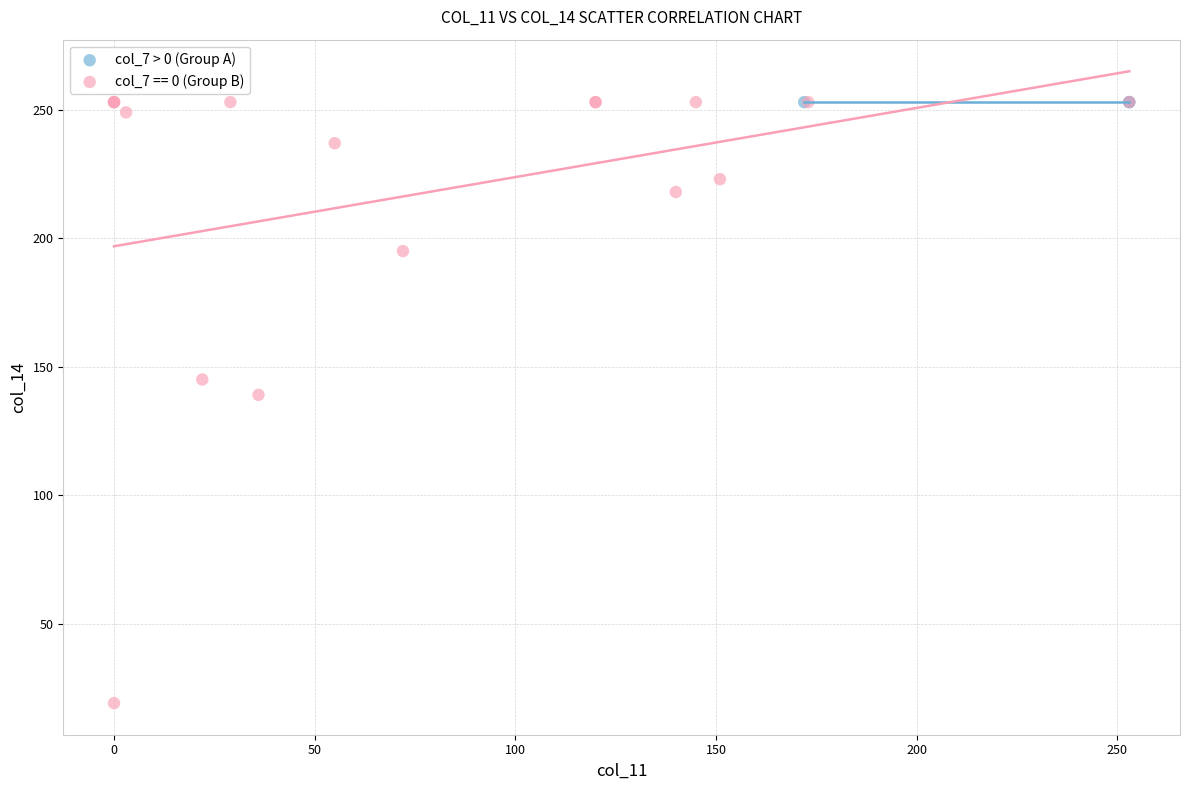

Which series contains the lowest Y value?

col_7 == 0 (Group B)